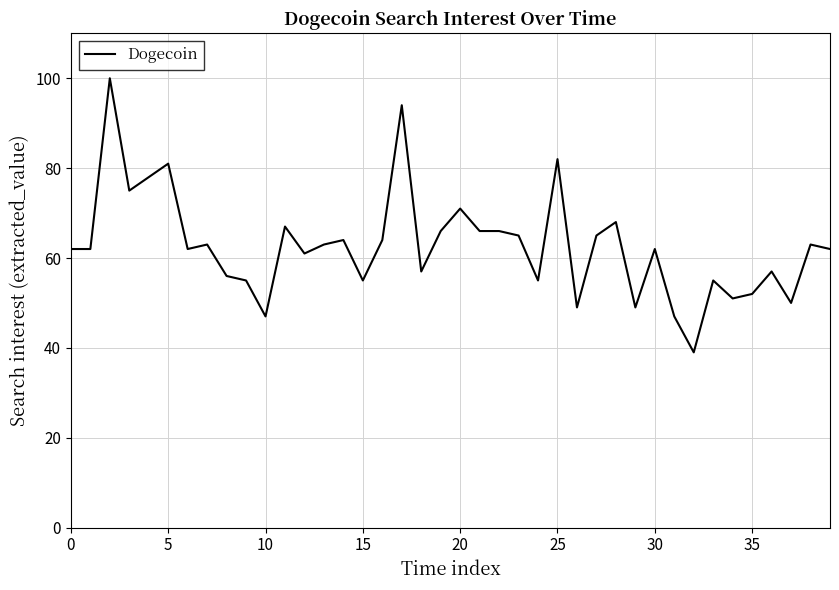

What is the smallest value displayed?

39